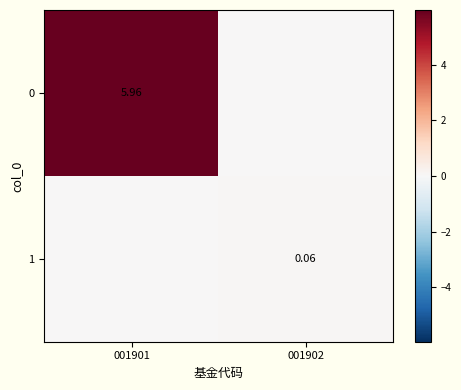

Which has a higher value, 001902 or 001901?

001901